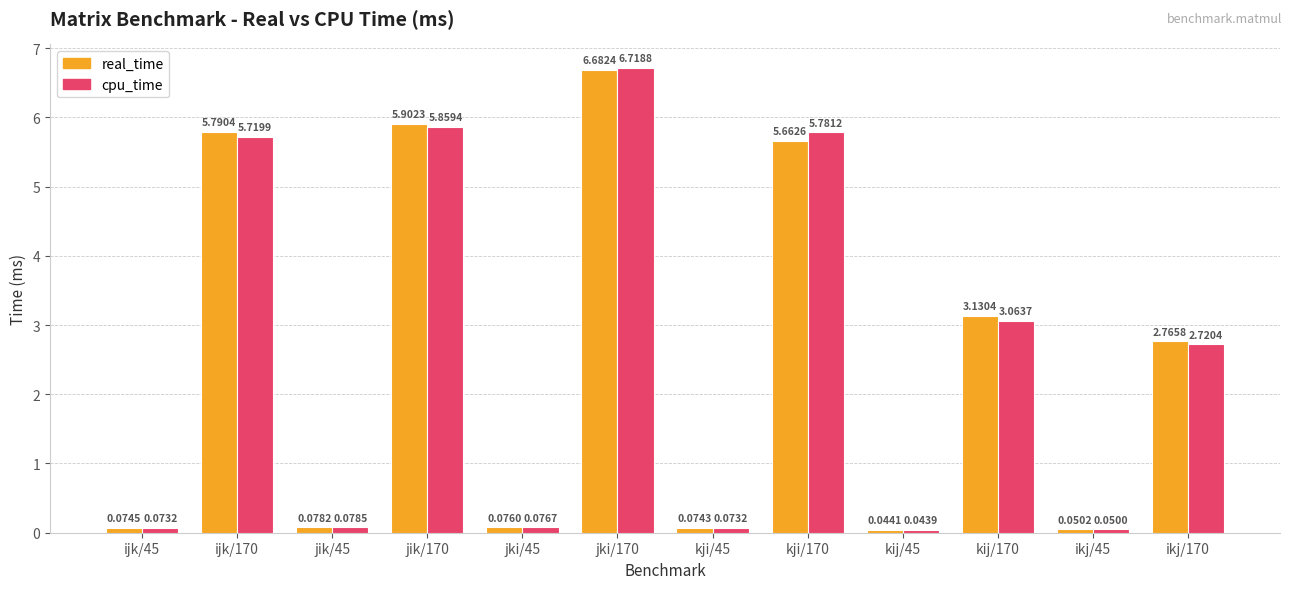

The value of real_time at jik/170 is 1.6. True or false?

False